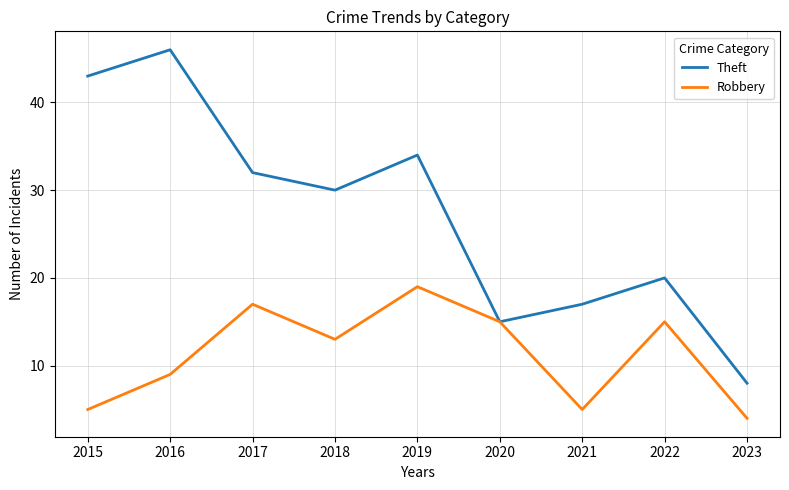

Reading left to right, list all the values displayed in this chart.

Theft: 43	46	32	30	34	15	17	20	8
Robbery: 5	9	17	13	19	15	5	15	4